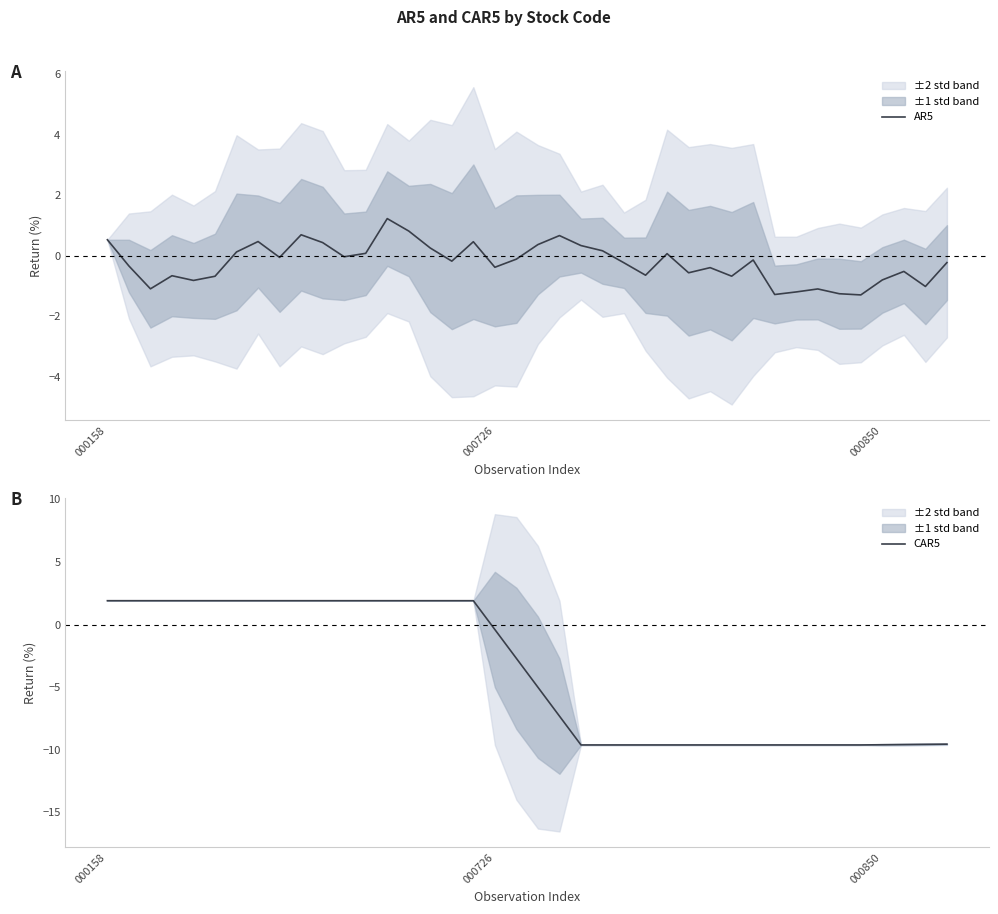

At which label is AR5 closest to 0?

11